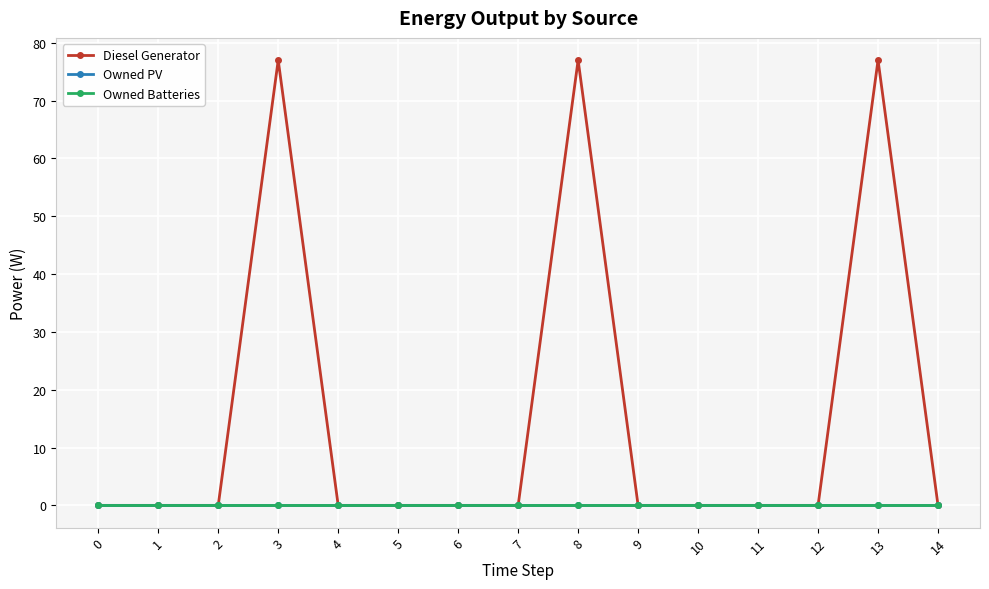

At which category is the sum across all series the highest?

8